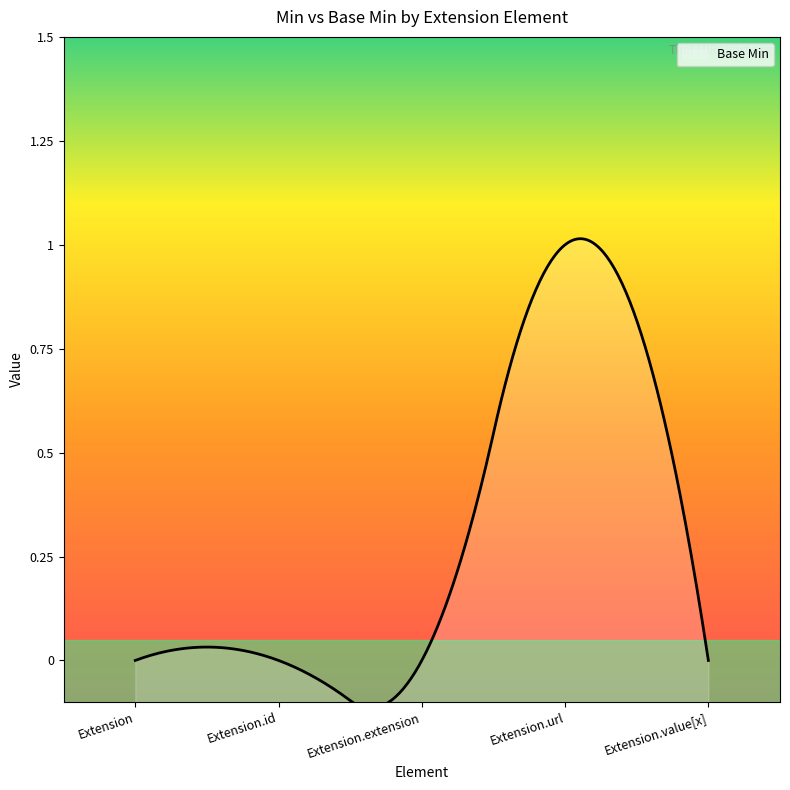

What is the difference between the maximum and minimum values?

1.1